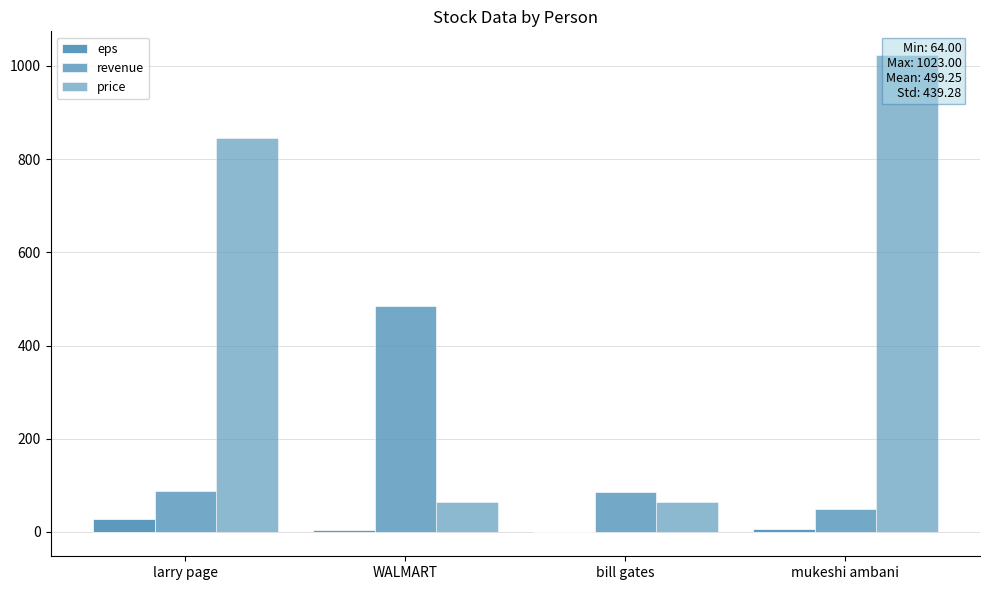

Between larry page and WALMART, which series saw the biggest shift?

price